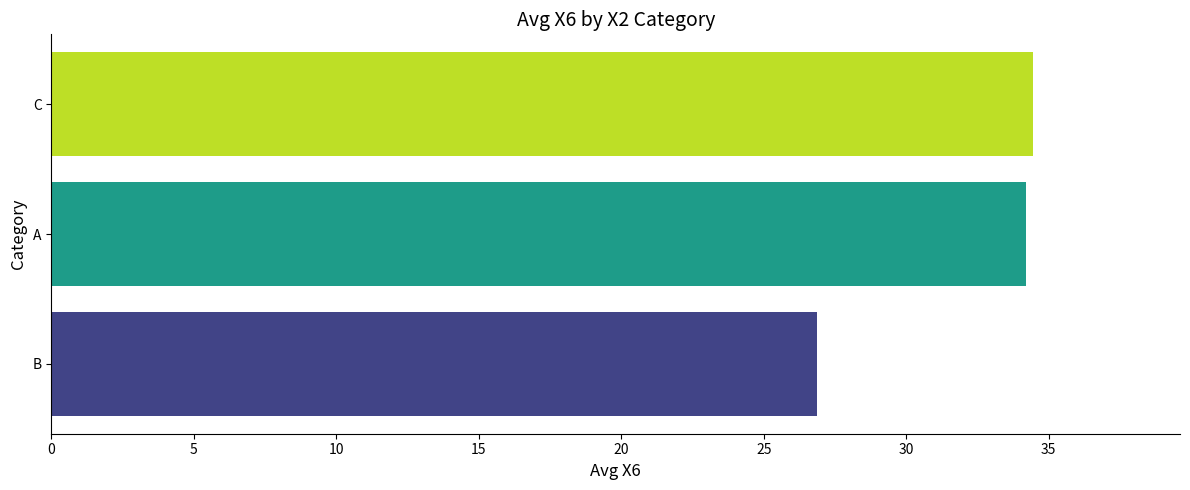

Which label corresponds to the smallest value in the chart?

B